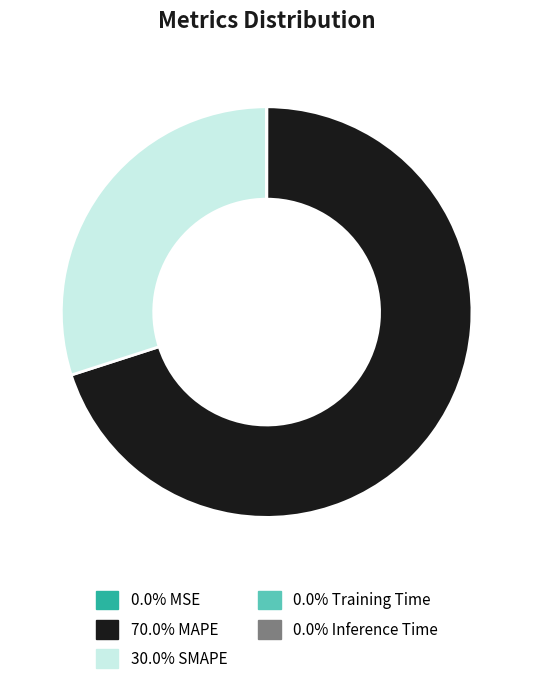

Does any single category account for the majority?

Yes